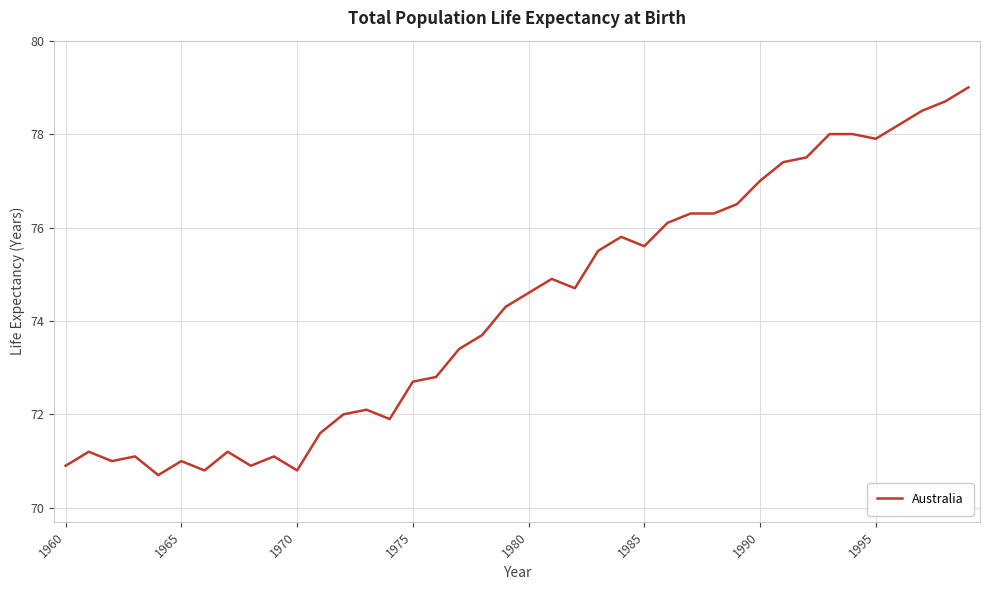

Is this an area chart (filled region under the line)?

No